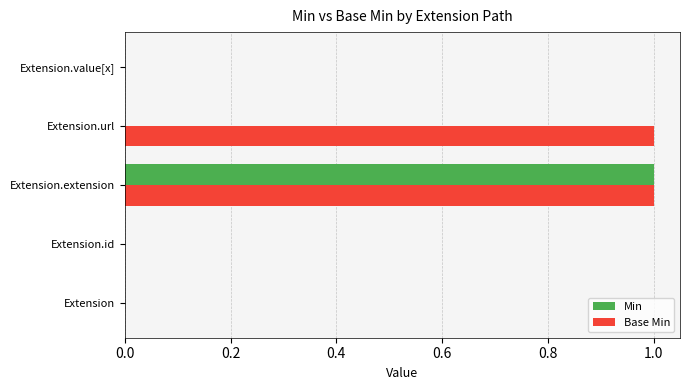

Which series has the largest total across all categories?

Base Min